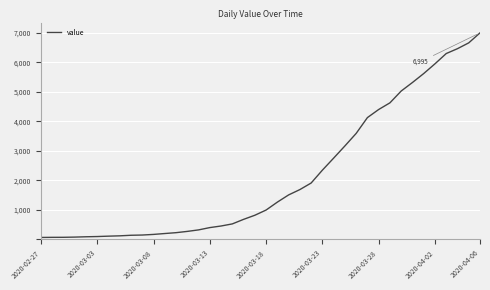

What is the greatest value displayed?

6995